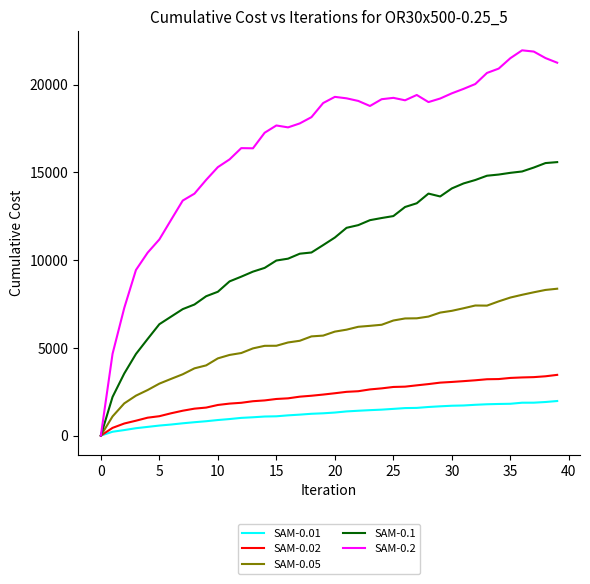

Which series has the widest spread of values?

SAM-0.2